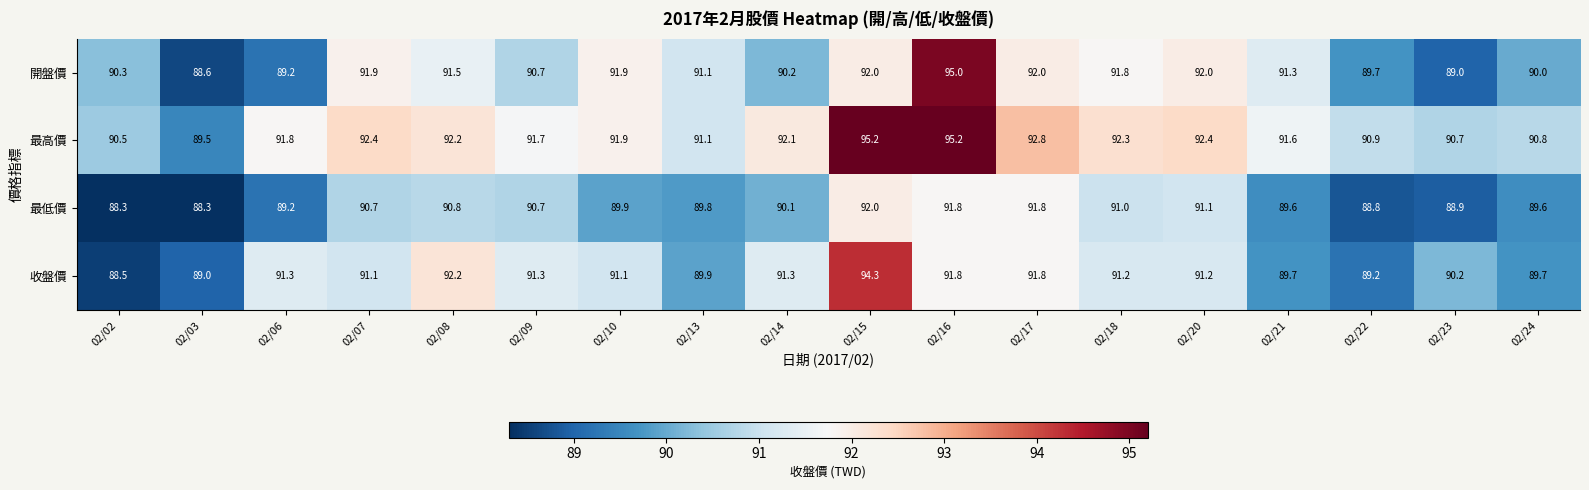

How many data points does each series have?

18